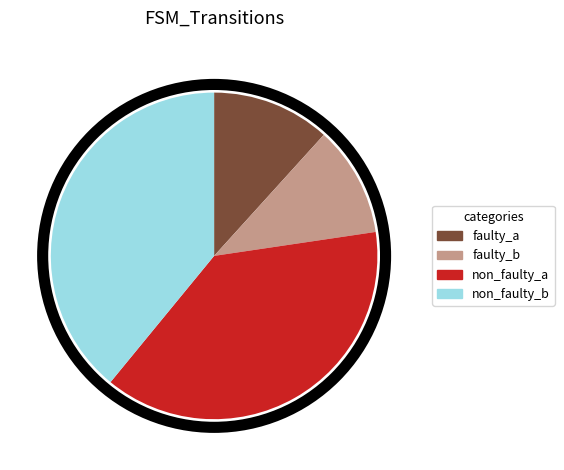

The faulty_a slice represents 12% of the pie. True or false?

True